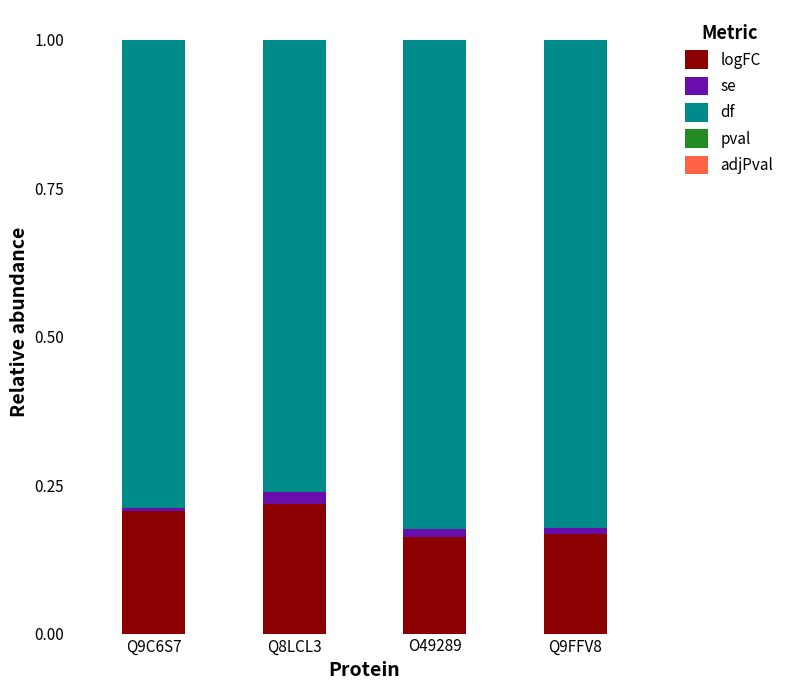

Does the chart contain stacked bars?

Yes